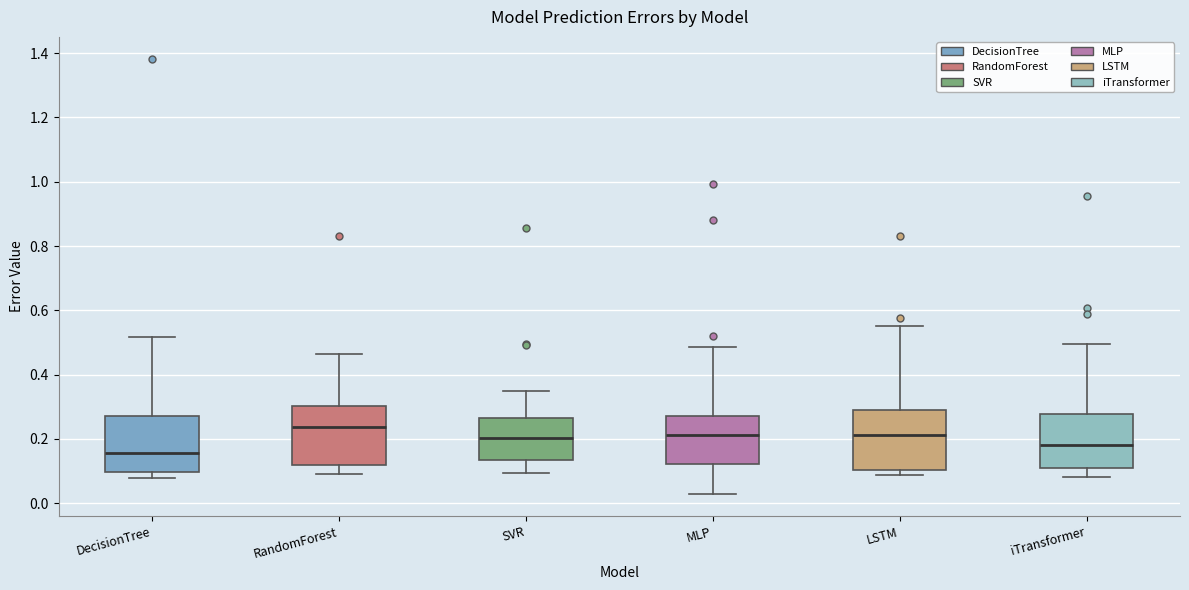

Reading left to right, transcribe this box plot: for each box, give where its median line is, the range the box spans, and where its two whiskers end, as read against the y-axis. The values are not printed on the chart, so give them approximately, as read against the axis.

DecisionTree: median 0.16, box 0.10 to 0.28, whiskers 0.08 to 0.52
RandomForest: median 0.24, box 0.12 to 0.30, whiskers 0.10 to 0.46
SVR: median 0.20, box 0.14 to 0.26, whiskers 0.10 to 0.34
MLP: median 0.22, box 0.12 to 0.28, whiskers 0.02 to 0.48
LSTM: median 0.22, box 0.10 to 0.28, whiskers 0.08 to 0.56
iTransformer: median 0.18, box 0.10 to 0.28, whiskers 0.08 to 0.50